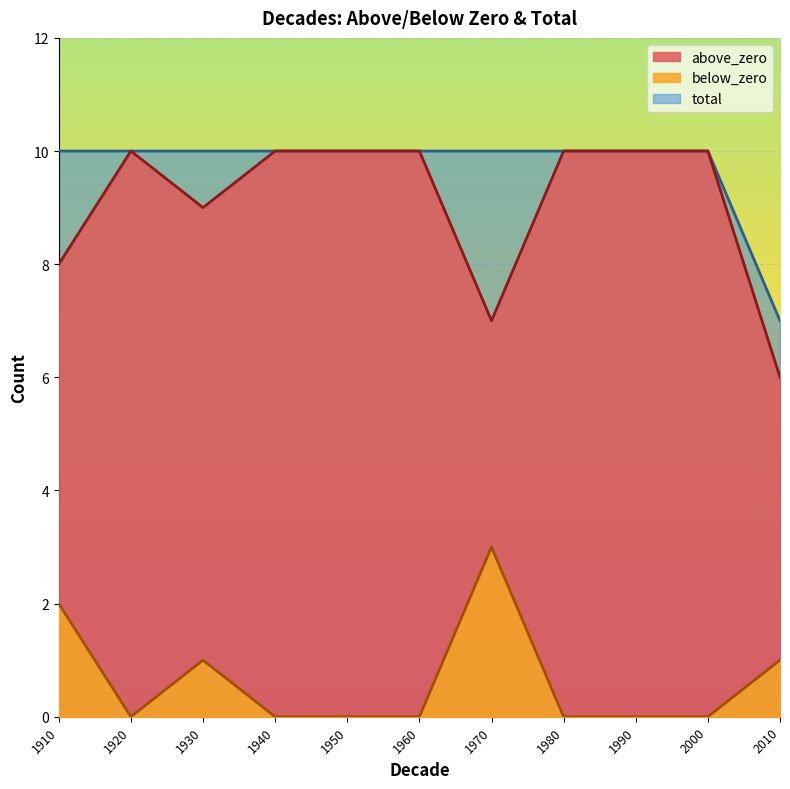

True or false: below_zero and total intersect in this chart.

False